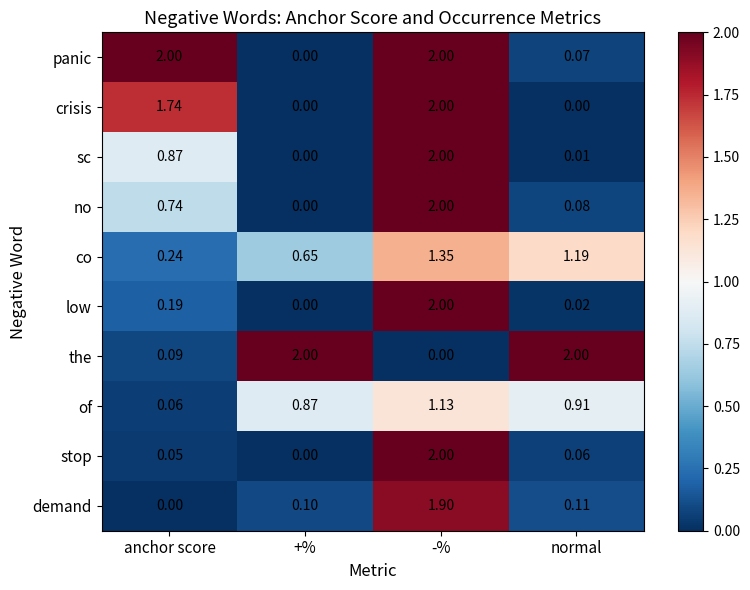

At anchor score, list the series in order from largest to smallest.

panic, crisis, sc, no, co, low, the, of, stop, demand